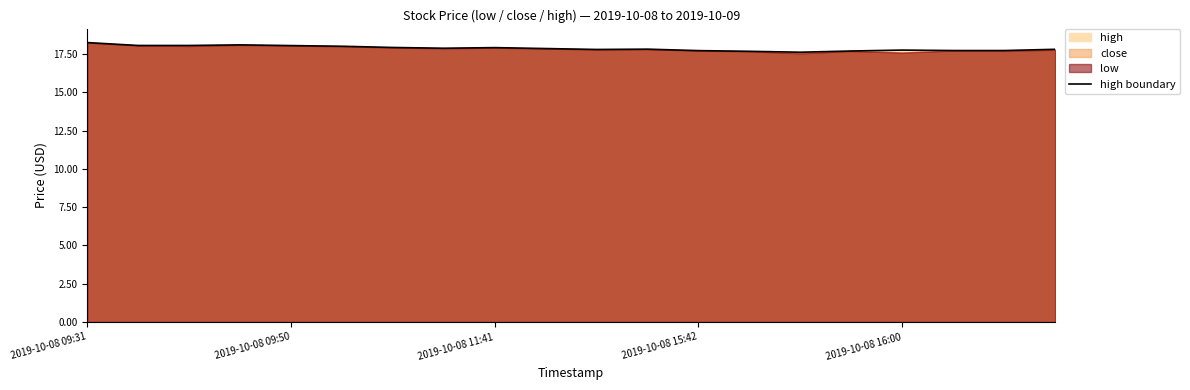

What is the minimum value for high boundary?

17.6